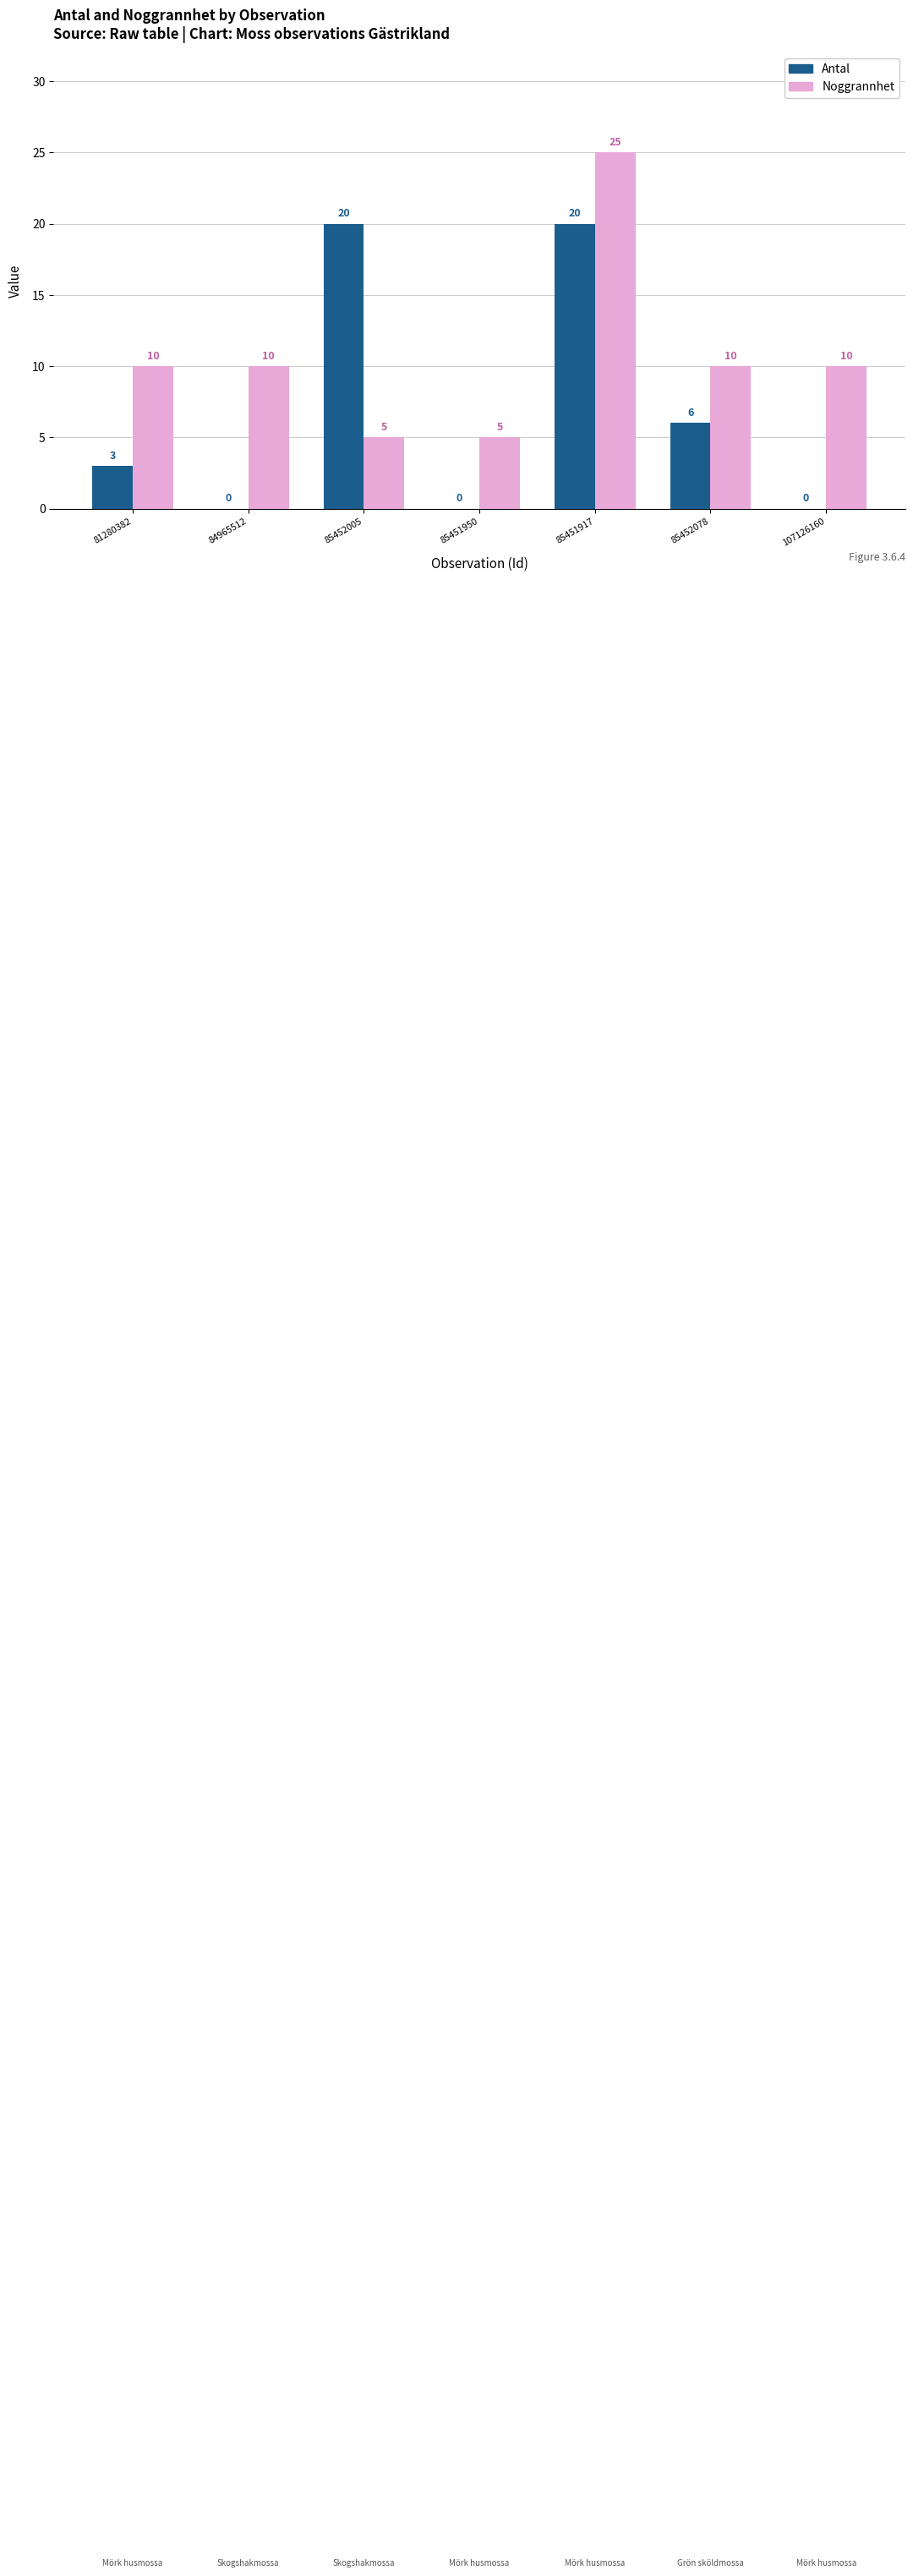

Between 85452005 and 85451950, which series saw the biggest shift?

Antal